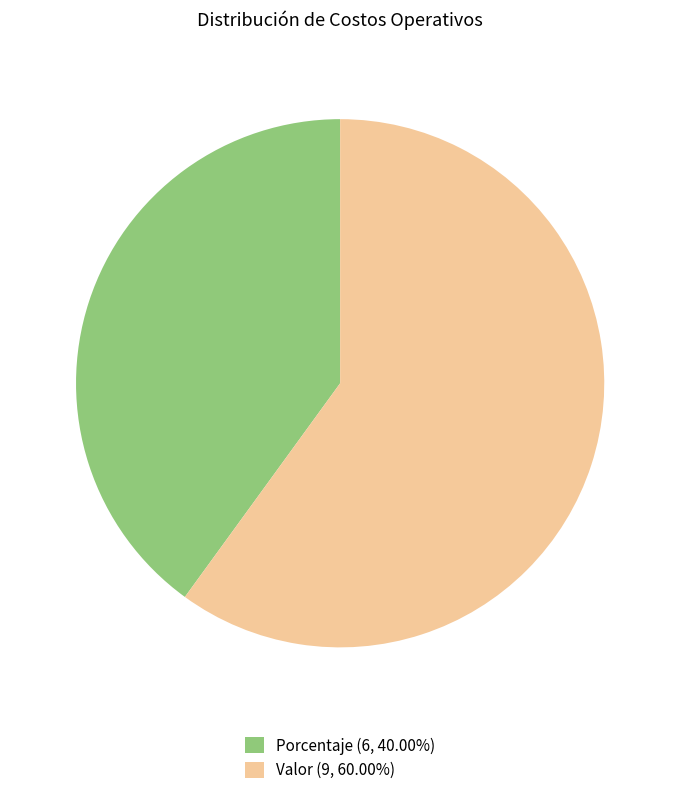

Approximately how many times larger is the value at Valor (9, 60.00%) compared to Porcentaje (6, 40.00%)?

1.5